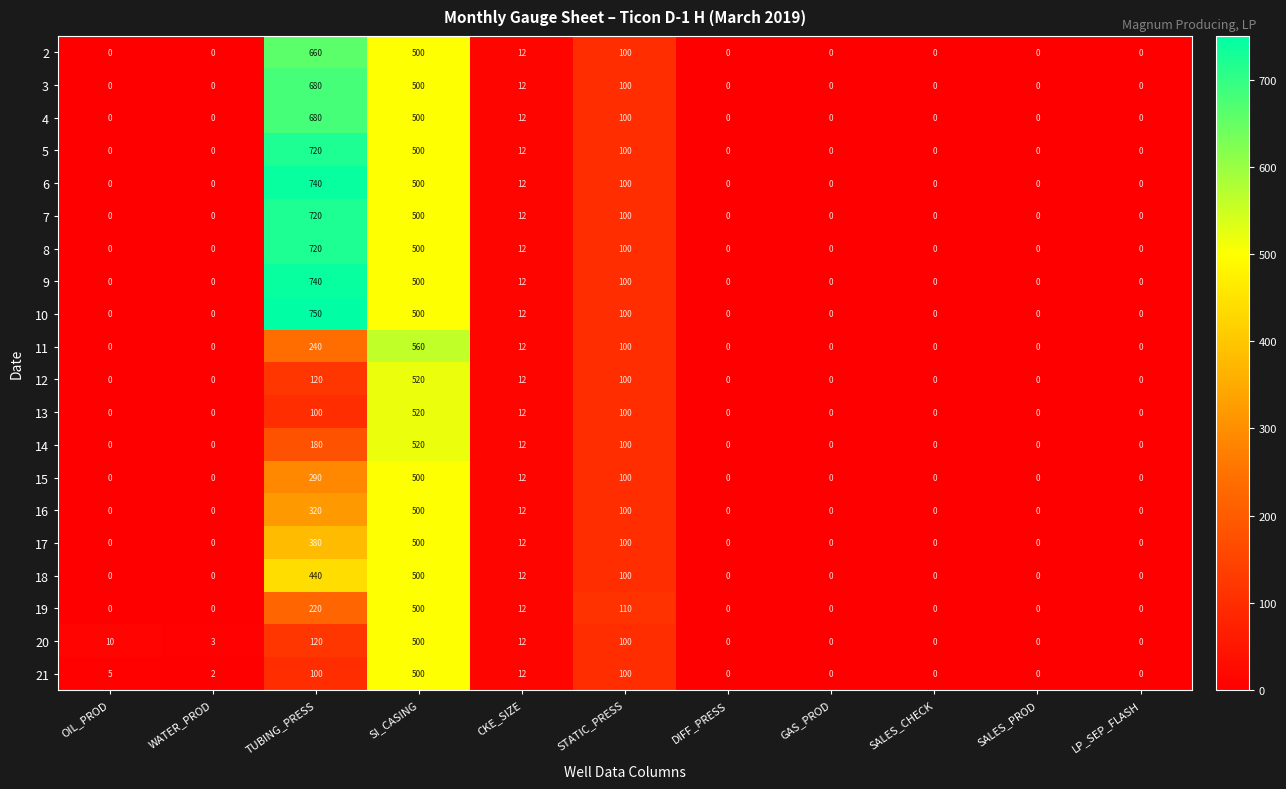

Which series has the largest range (max minus min)?

10